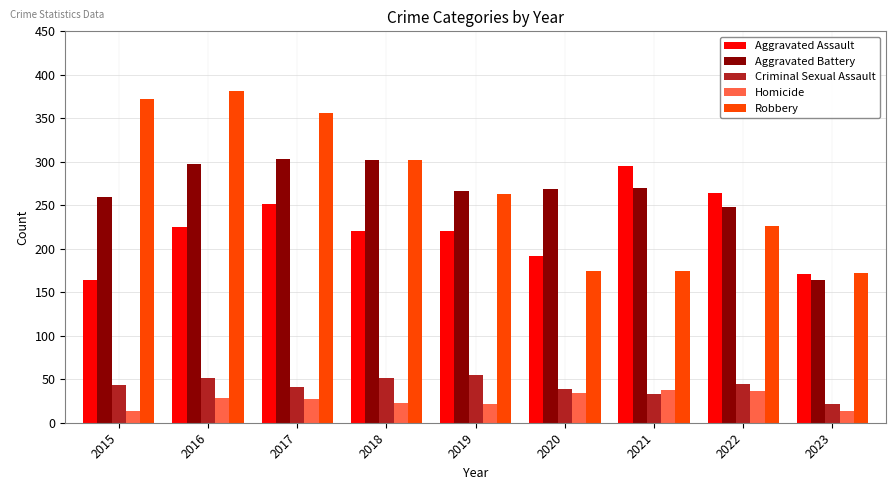

Does the chart contain any negative values?

No